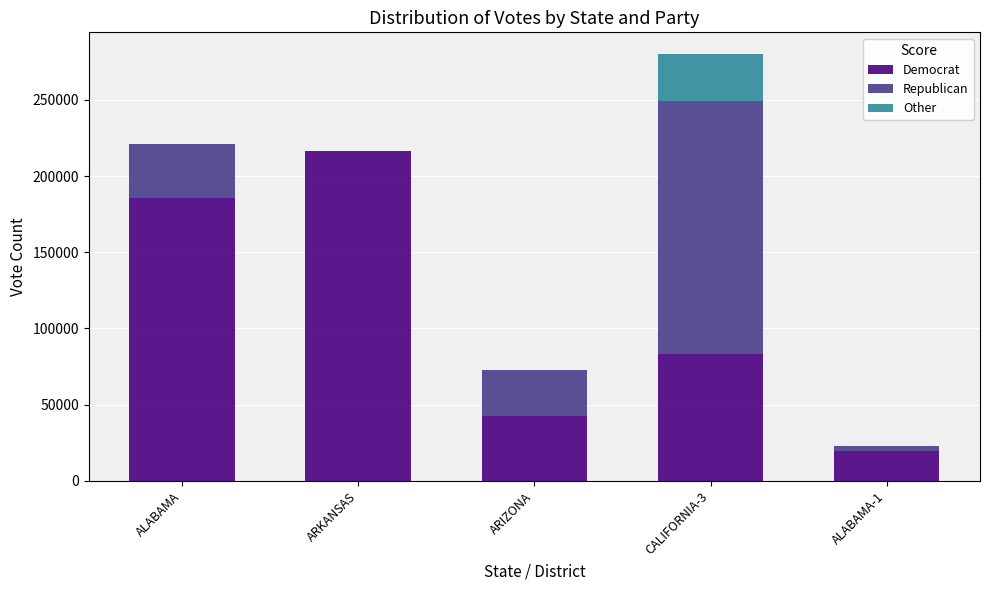

Is it true that Democrat equals 325021 at ARKANSAS?

False